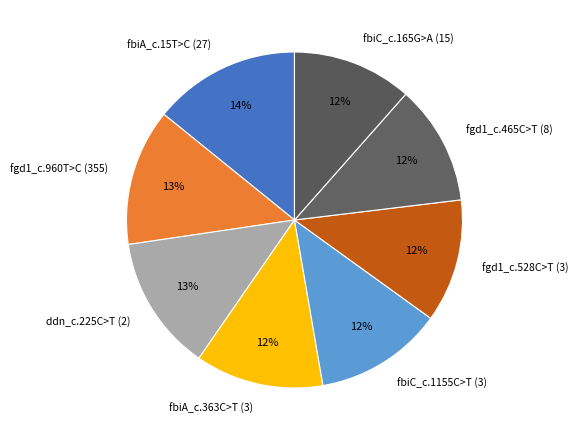

Is fgd1_c.528C>T (3) the majority of the pie?

No